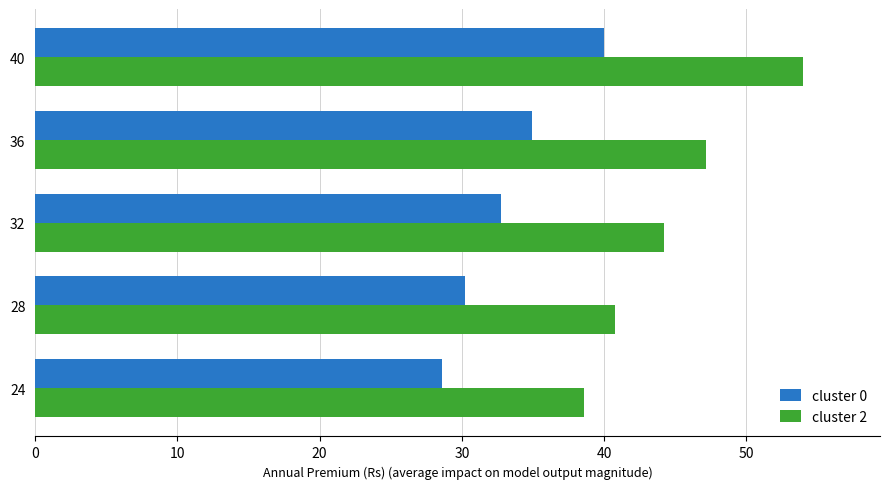

At 24, list the series in order from smallest to largest.

cluster 0, cluster 2